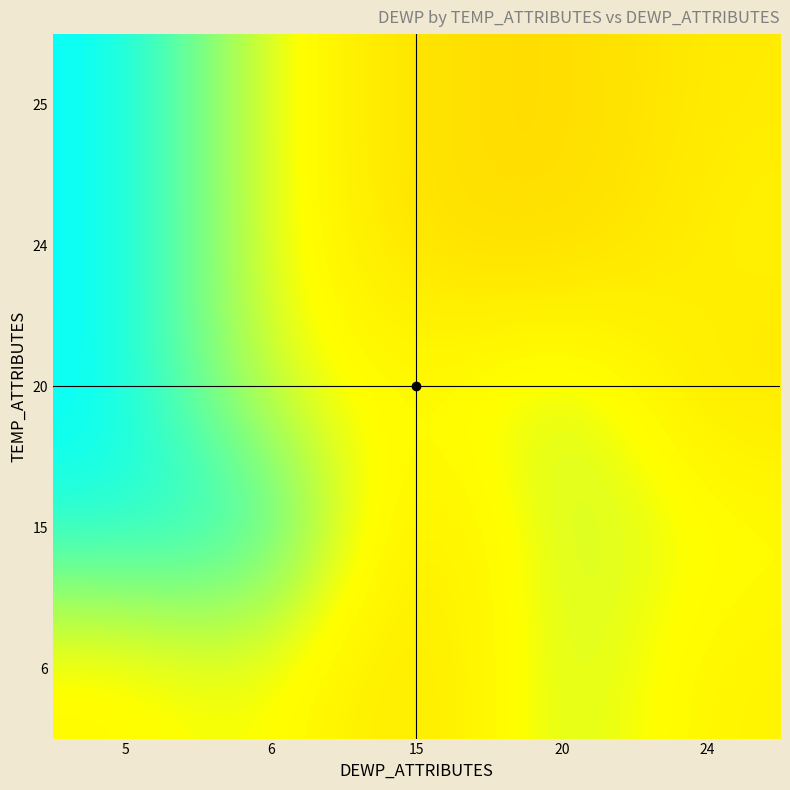

Reading left to right, what are all the values shown in this chart?

6: 5=76.1	6=75.9	15=76.5	20=75.7	24=76.2
15: 5=75.1	6=75.1	15=76.5	20=75.7	24=76.0
20: 5=75.0	6=75.9	15=76.1	20=75.7	24=76.4
24: 5=75.0	6=75.9	15=76.5	20=76.6	24=76.2
25: 5=75.0	6=75.9	15=76.5	20=76.6	24=76.3